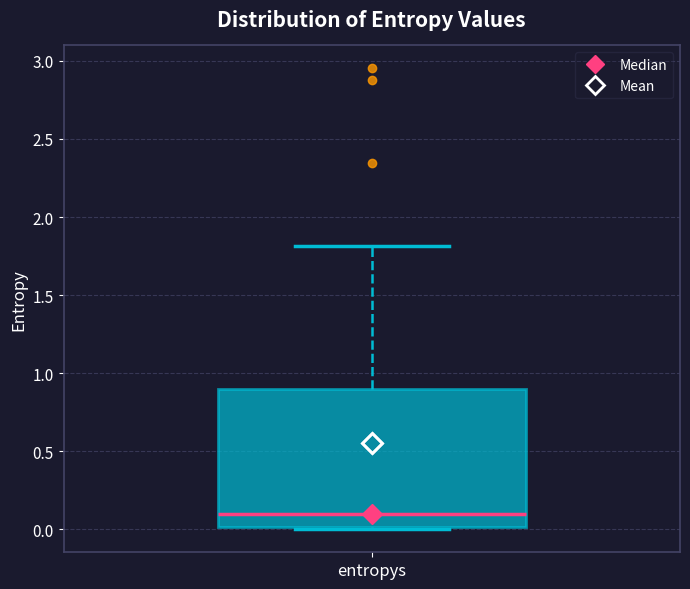

Transcribe this box plot: give where the median line is, the range the box spans, and where the two whiskers end, as read against the y-axis. The values are not printed on the chart, so give them approximately, as read against the axis.

median 0.1, box 0.0 to 0.9, whiskers 0.0 (just below the box's lower edge) to 1.8